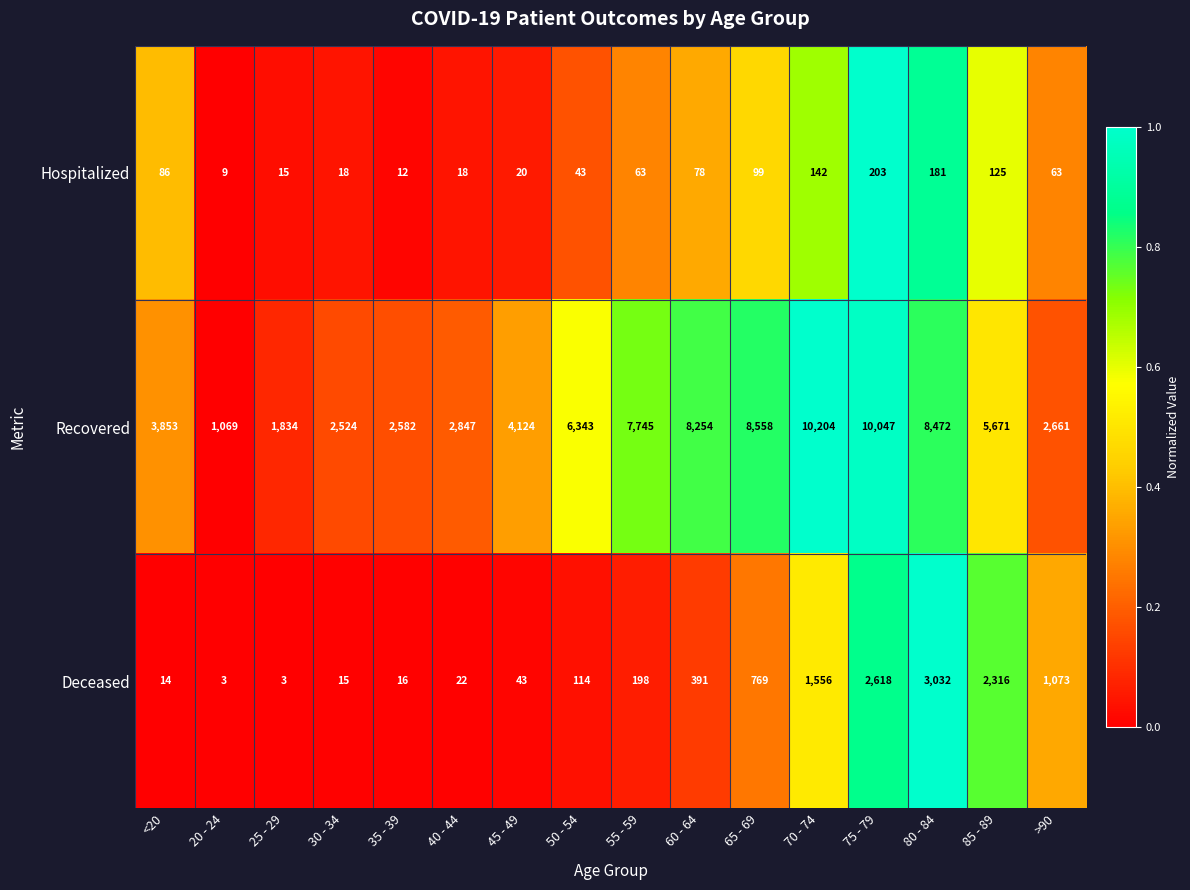

What is the average value of the Recovered series?

5424